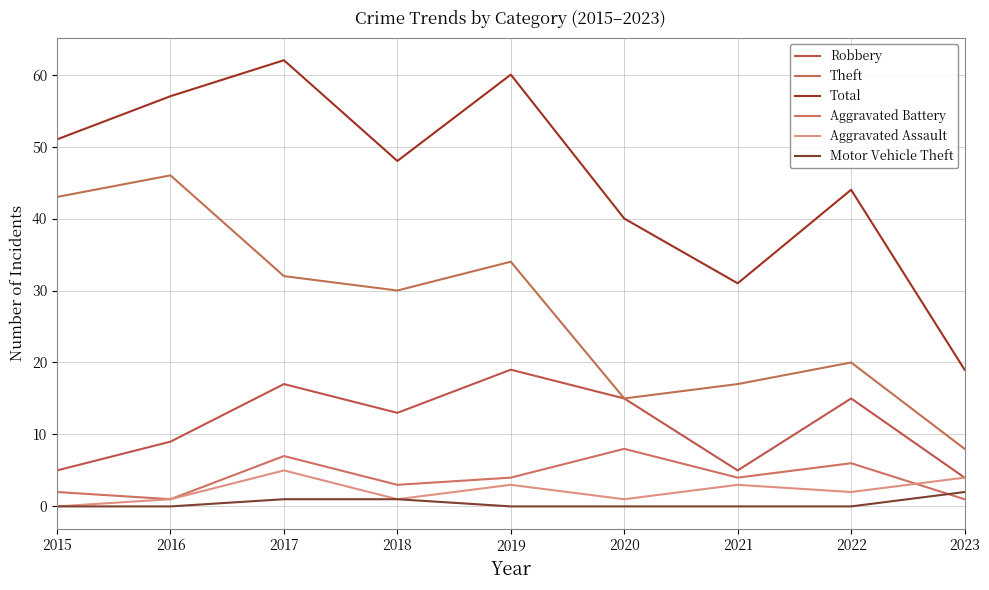

At how many categories does at least one series exceed 56?

3